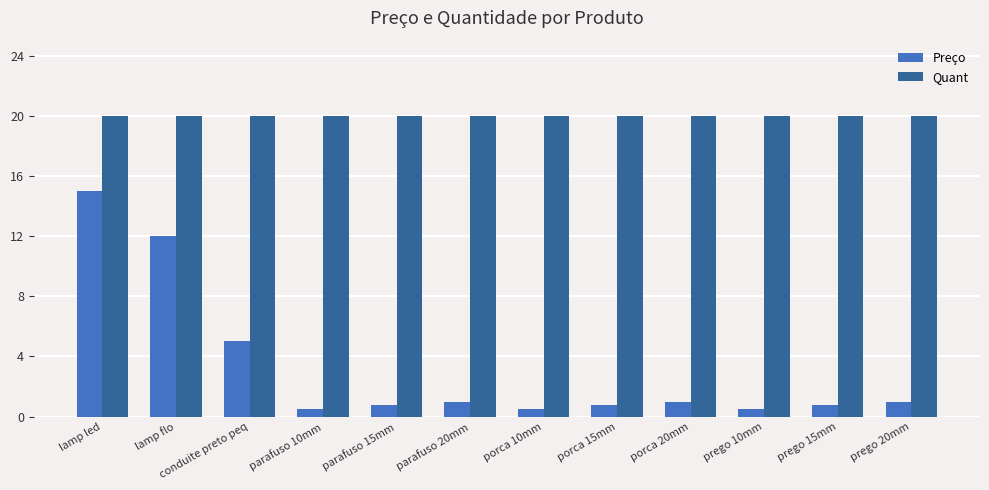

The value of Quant at prego 10mm is 5.0. True or false?

False